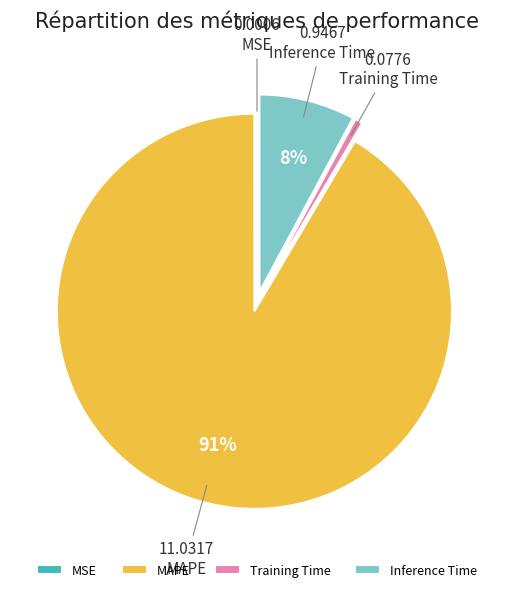

True or false: MAPE accounts for 91% of the total.

True